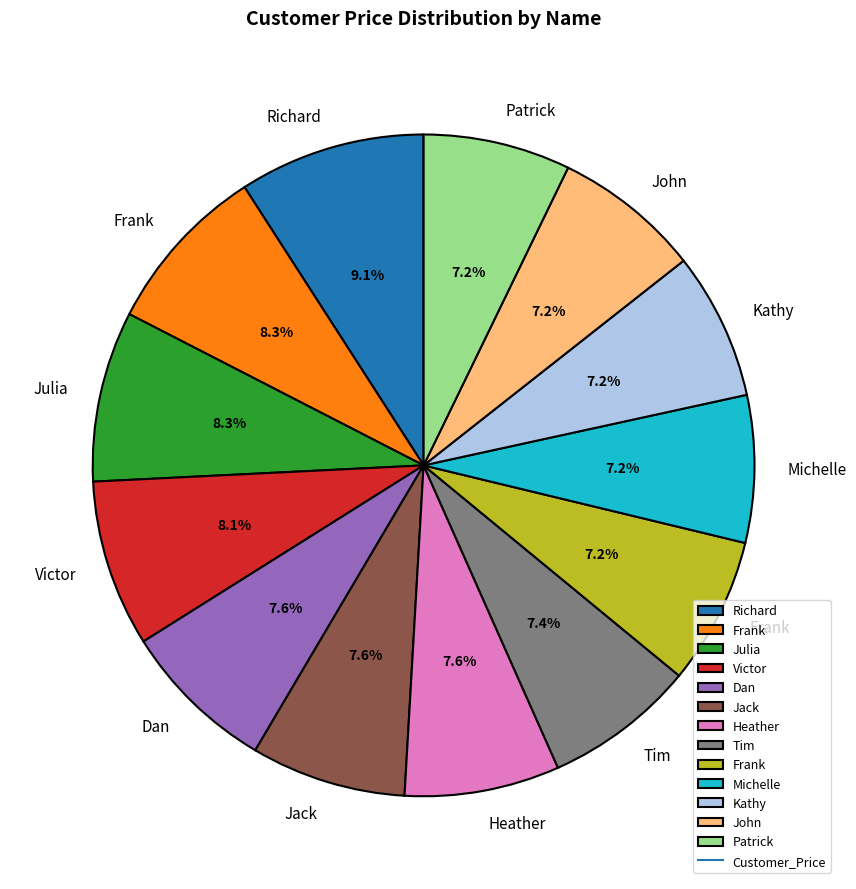

Is there a majority slice in this chart?

No